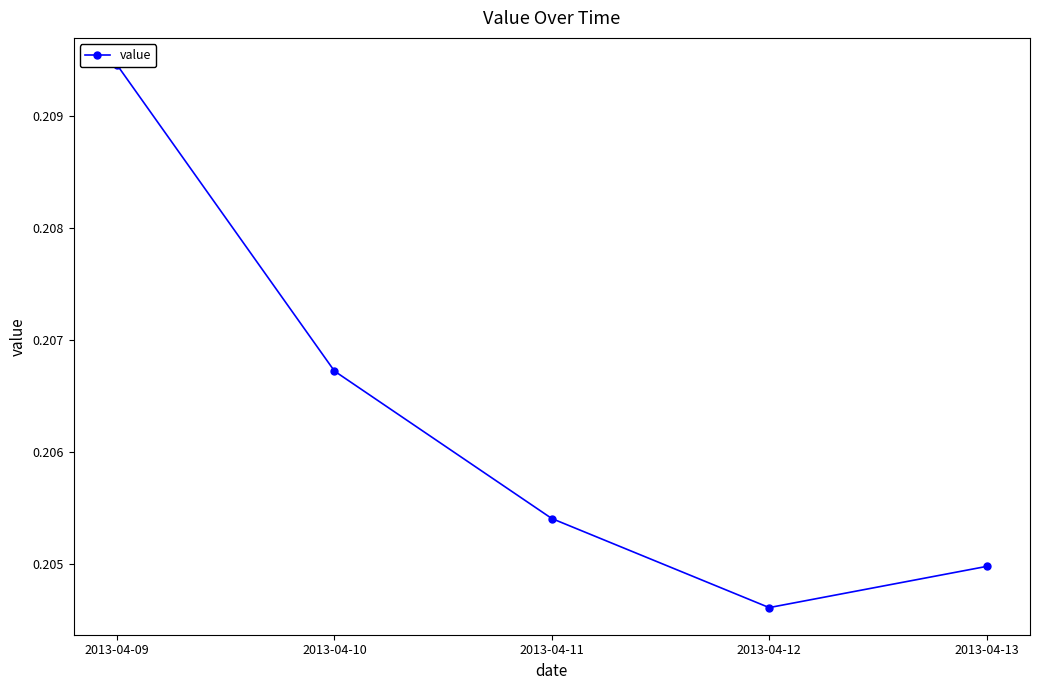

Rank the categories by value from highest to lowest.

2013-04-09, 2013-04-10, 2013-04-11, 2013-04-13, 2013-04-12